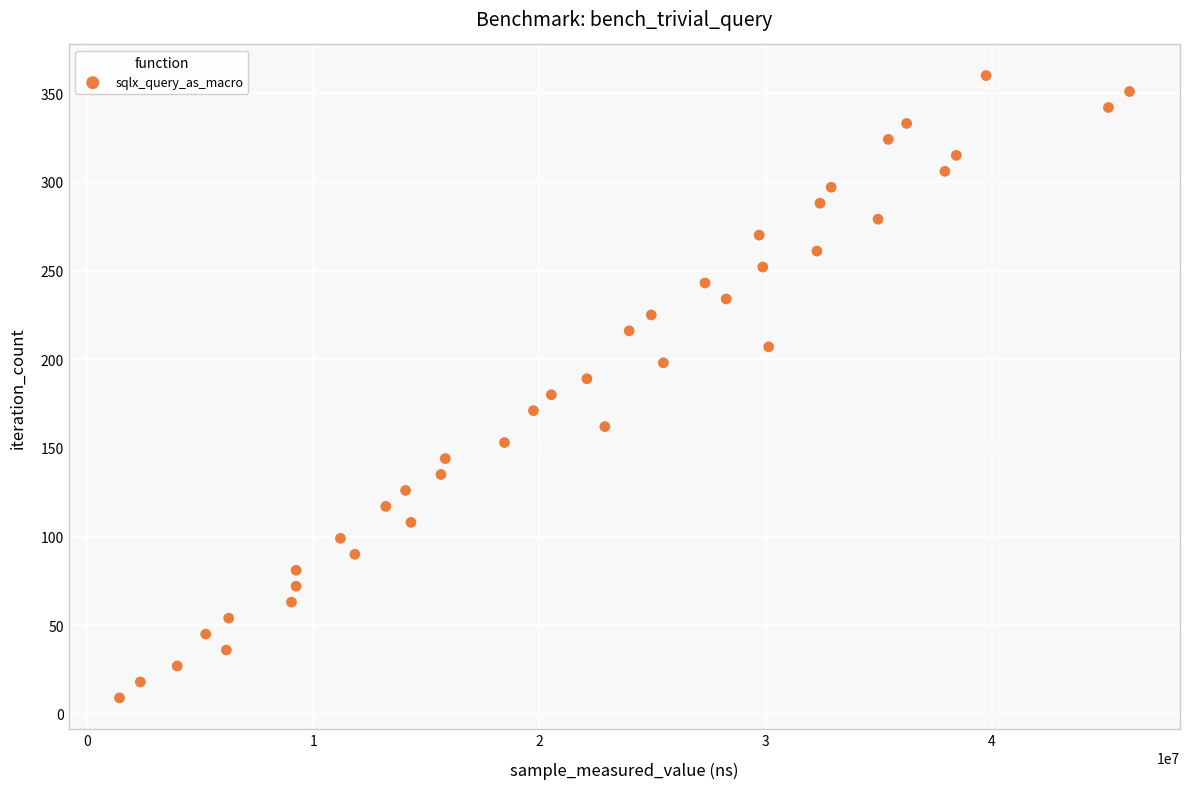

What is the range of Y values (max minus min)?

351